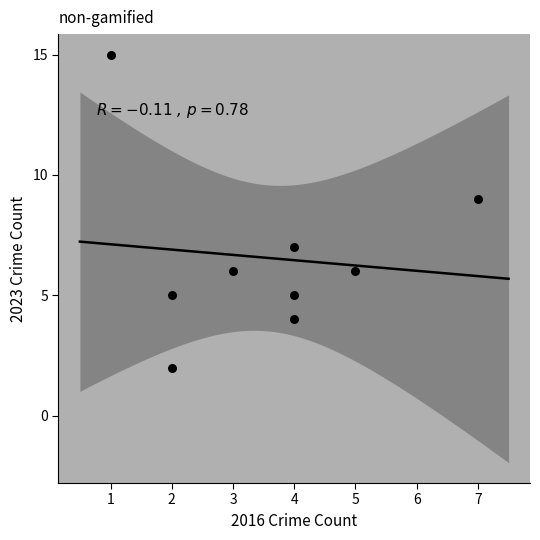

What is the range of X values (max minus min)?

6